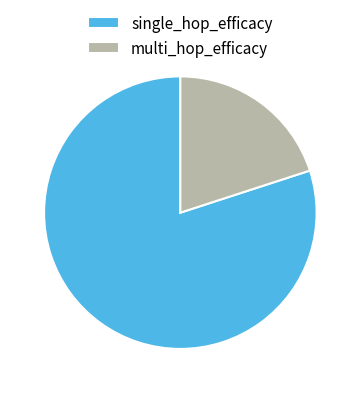

What is the largest slice in the pie chart?

single_hop_efficacy